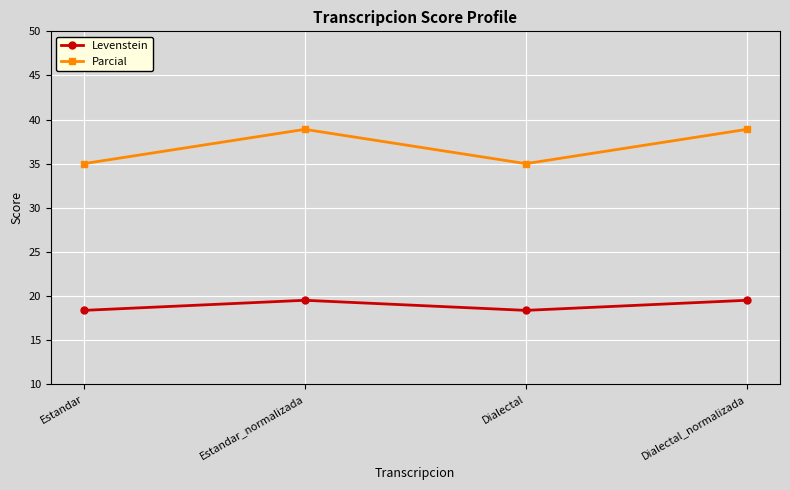

What is the minimum value for Levenstein?

18.4